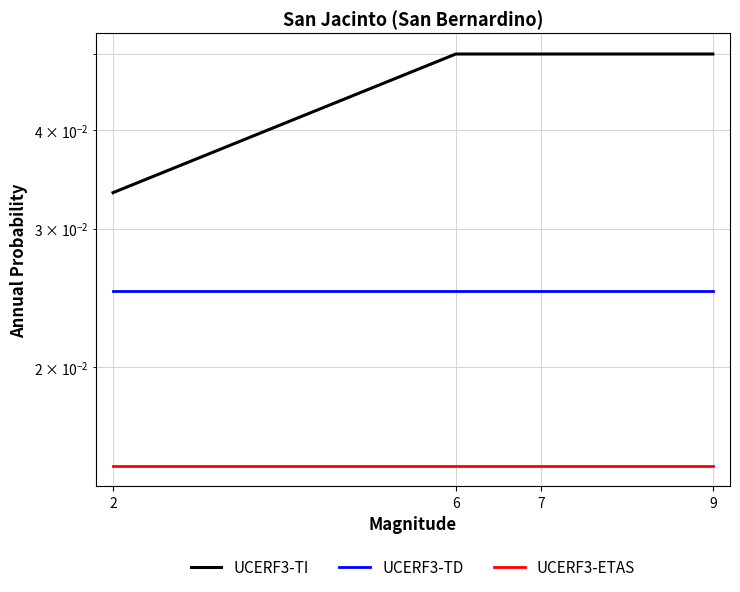

At which category is the sum across all series the highest?

6